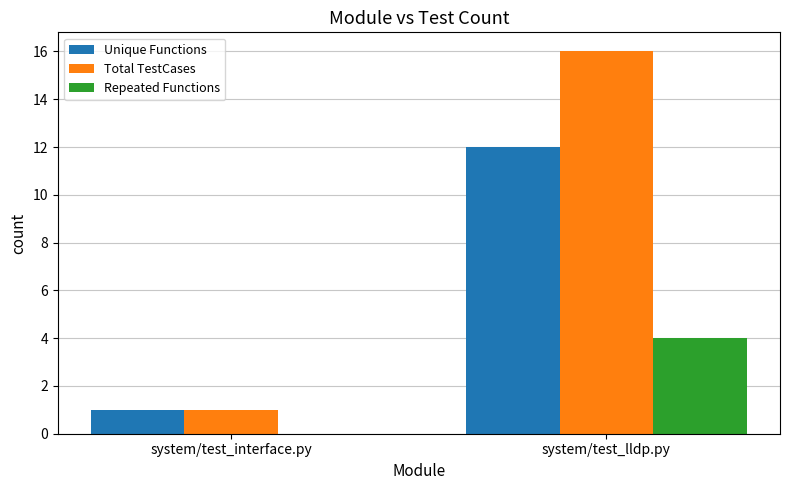

Which series has the largest total across all categories?

Total TestCases